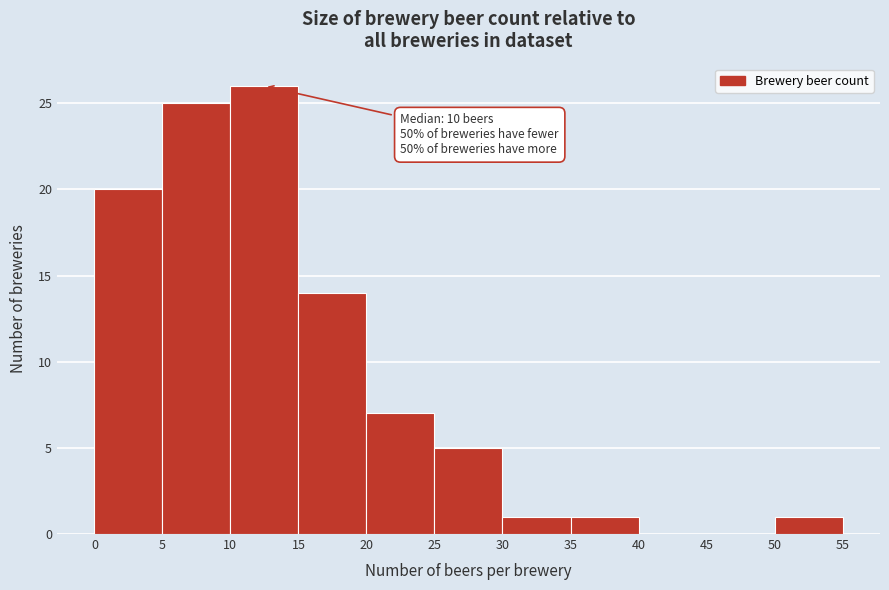

Which range on the x-axis has the tallest bar?

10 to 15